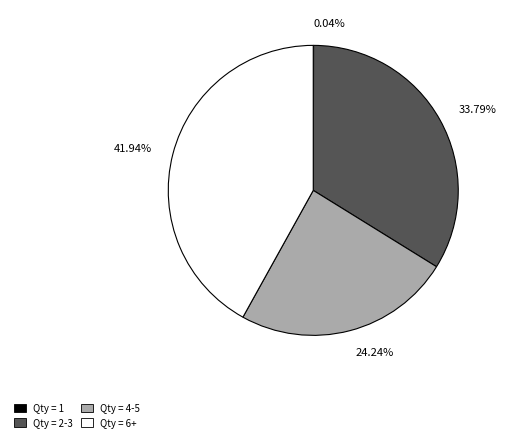

Does Qty = 2-3 account for over 50% of the chart?

No